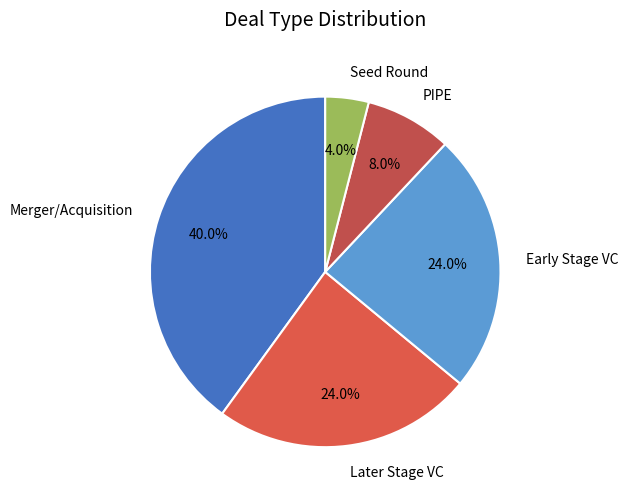

To the nearest percent, what is the difference between the largest and smallest slice percentages?

36%